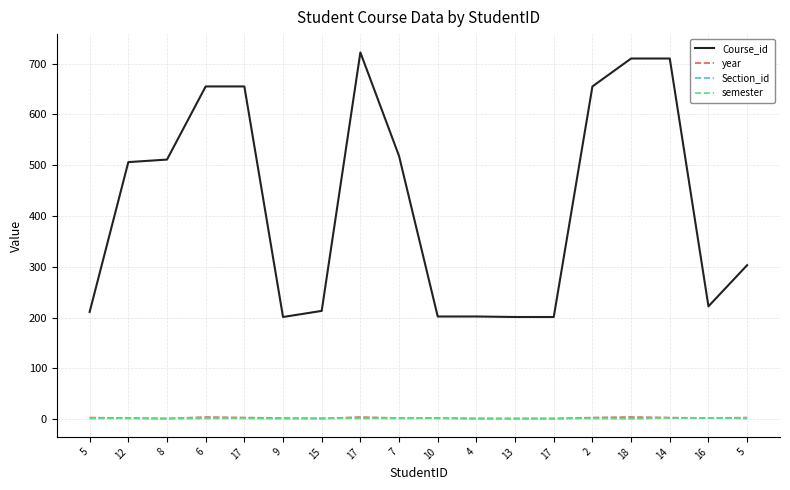

Reading left to right, transcribe all the data shown in this chart.

Course_id: 211	506	511	655	655	201	213	722	518	202	202	201	201	655	710	710	222	303
year: 3	2	1	4	3	2	1	4	2	2	1	1	1	3	4	3	2	3
Section_id: 1	2	1	1	2	1	1	2	1	2	1	1	1	2	1	2	2	1
semester: 2	1	1	2	1	1	2	1	2	1	1	1	1	1	1	2	2	2